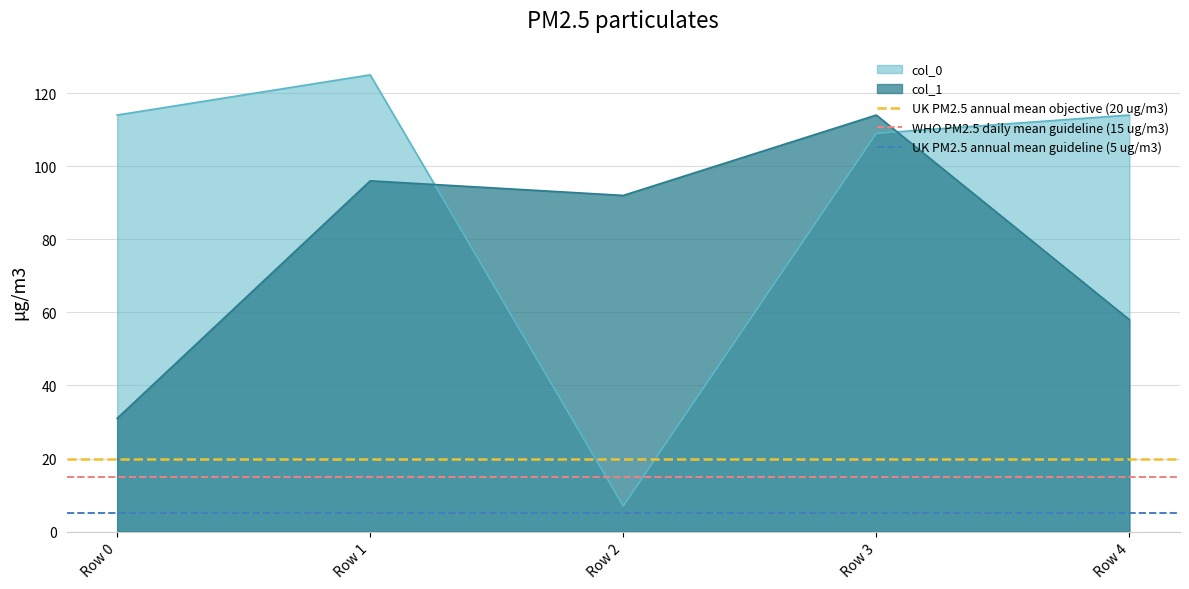

Rank the categories by col_1 value from lowest to highest.

Row 0, Row 4, Row 2, Row 1, Row 3